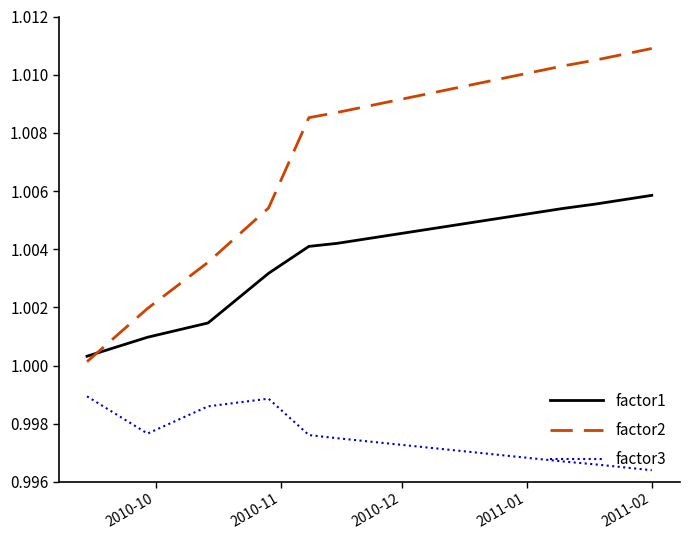

Which series has the largest range (max minus min)?

factor2